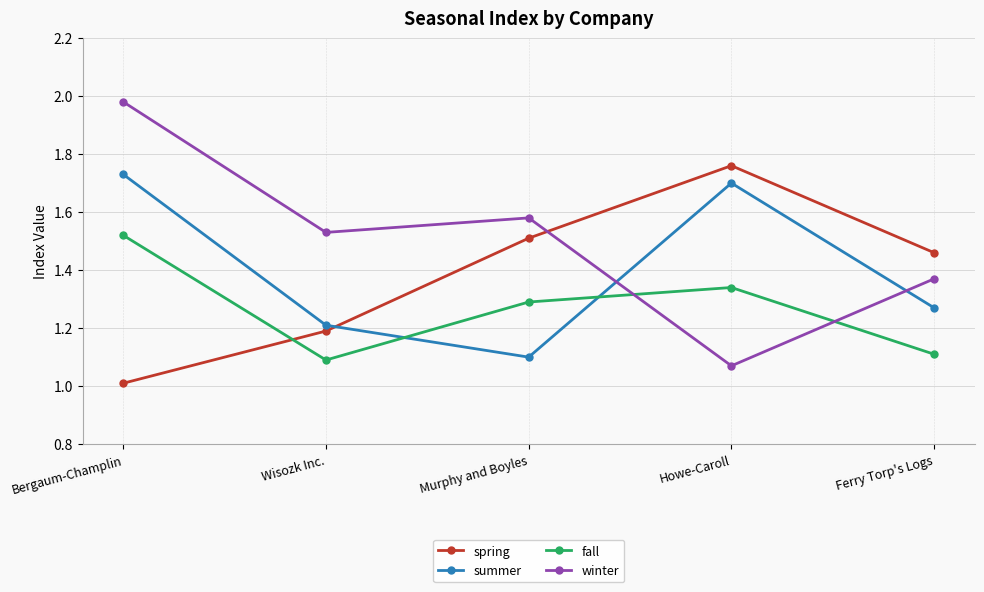

What is the label of the 5th point from the right?

Bergaum-Champlin